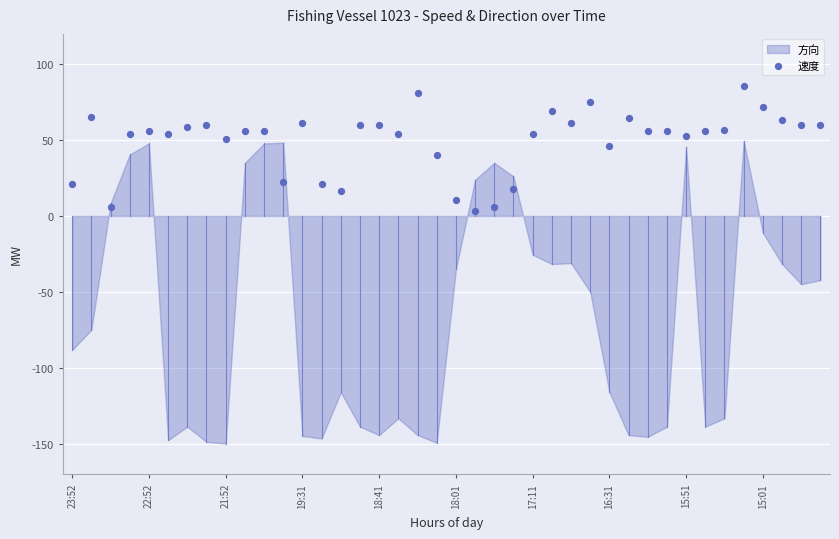

What is the range of Y values (max minus min)?

82.5